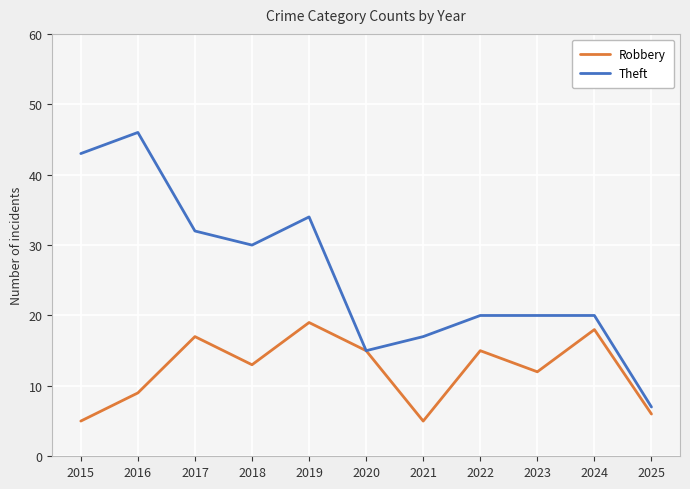

Rank the series at 2019 from highest to lowest value.

Theft, Robbery